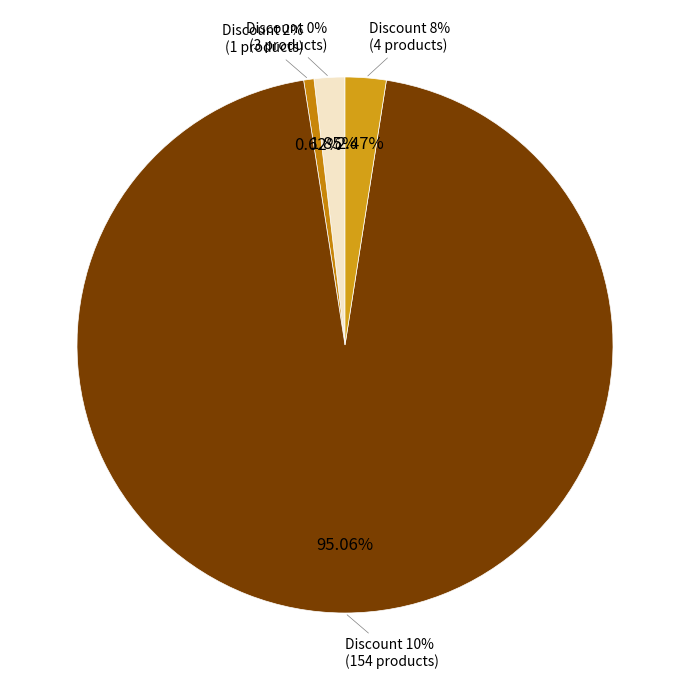

Is it true that Discount 8% is 1% of the pie?

False